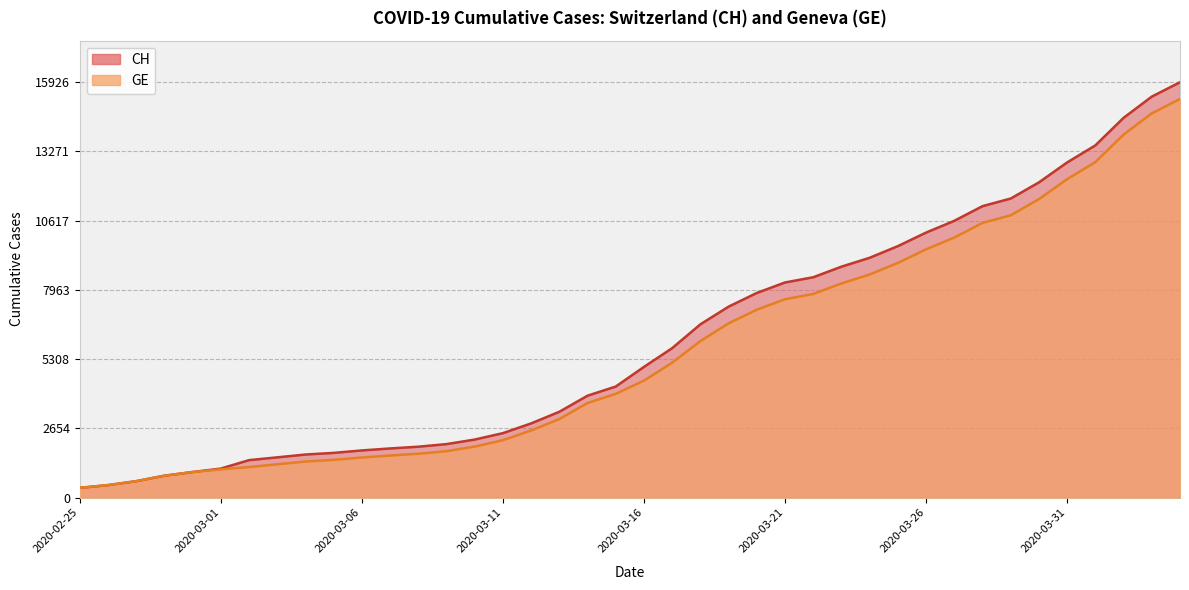

Rank the series by their average value, from lowest to highest.

GE, CH